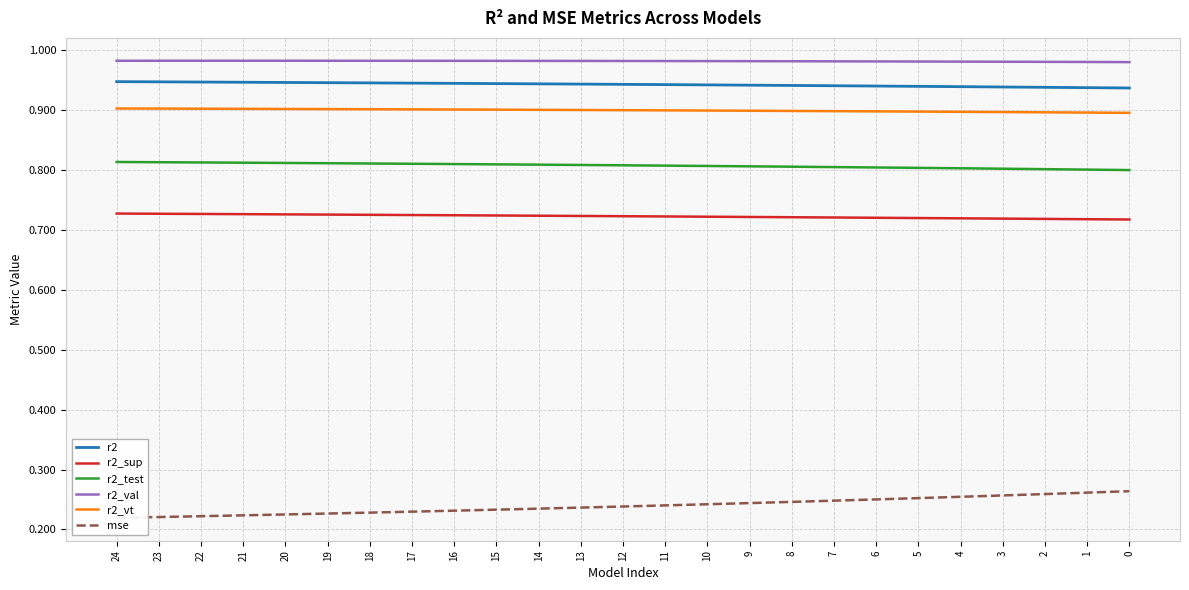

What is the total value across all series at 9?

4.6